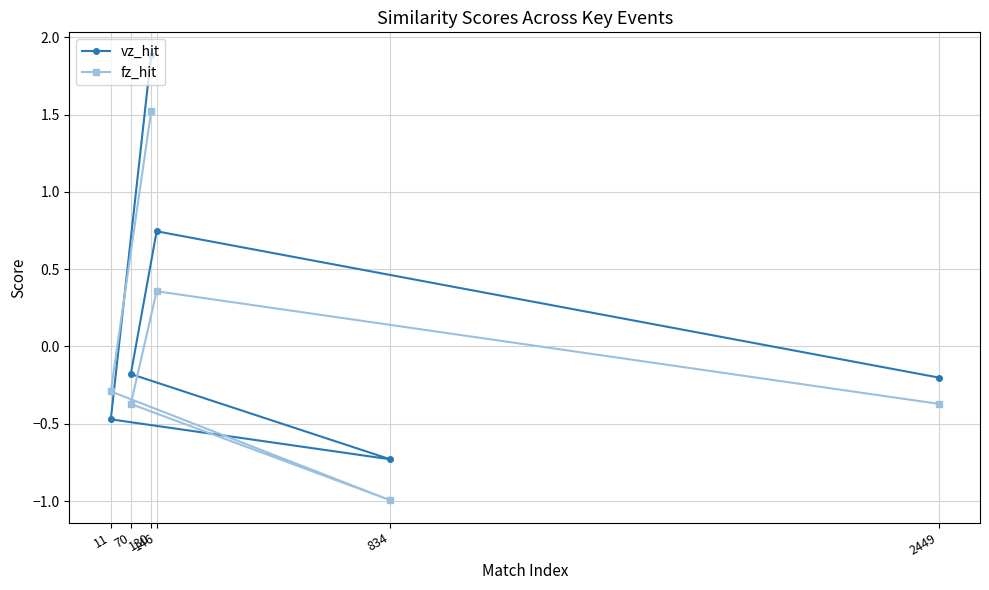

How many distinct data groups are displayed?

2